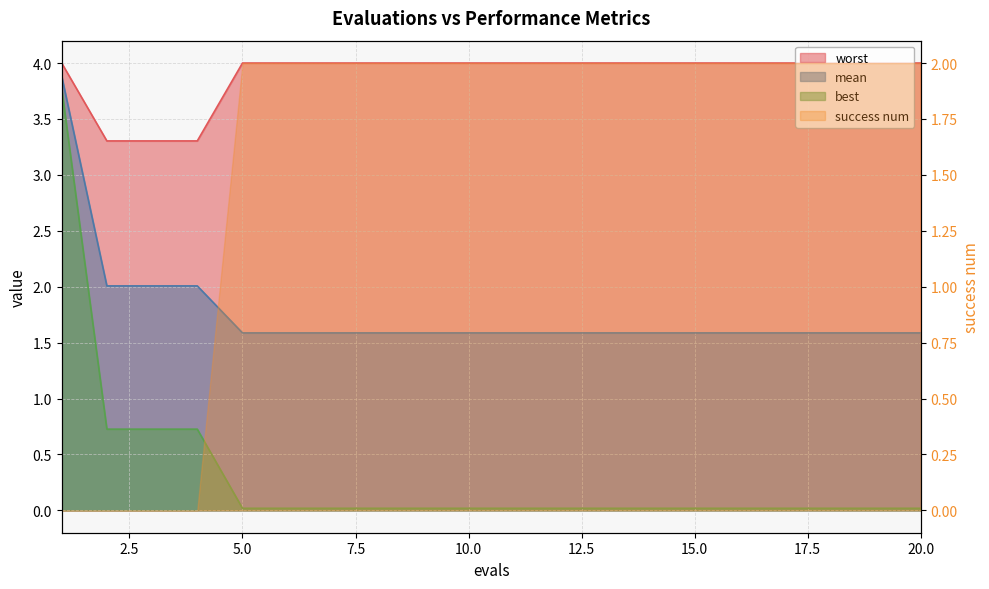

Which series has the largest total across all categories?

worst